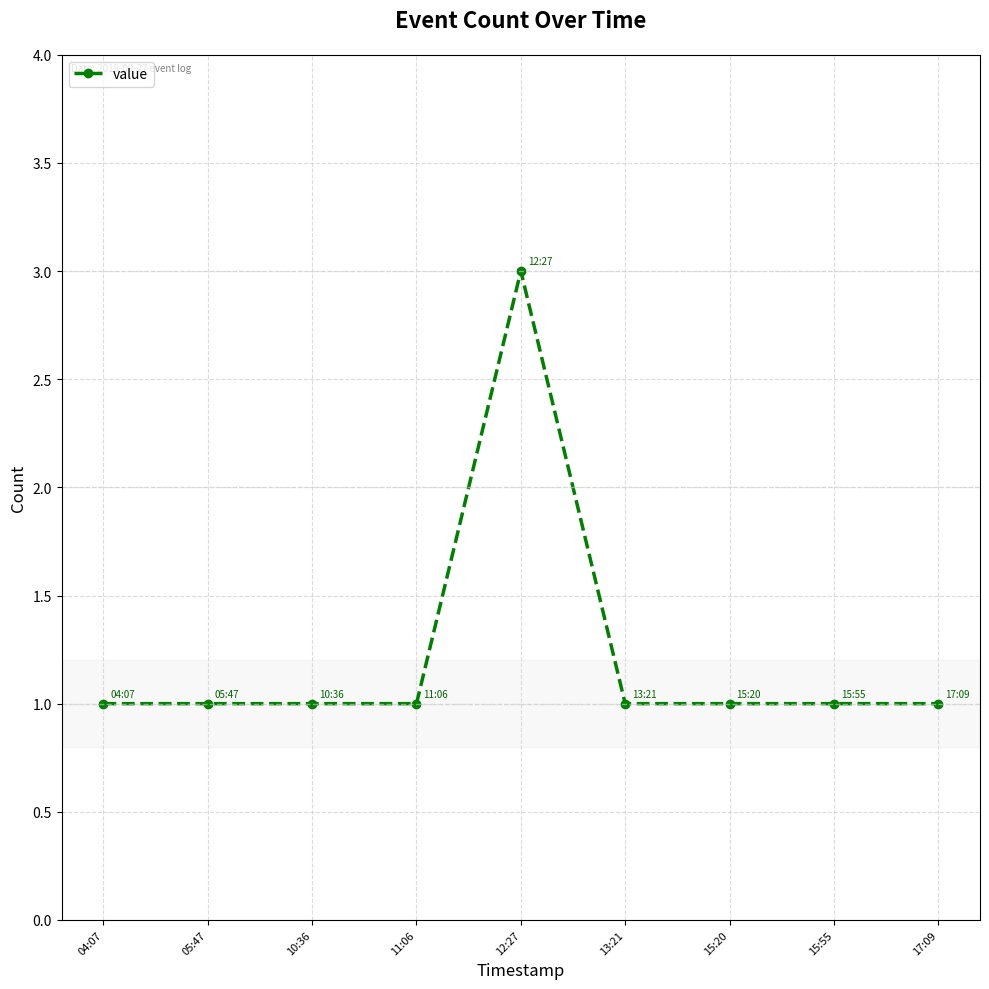

Which label corresponds to the largest value in the chart?

12:27